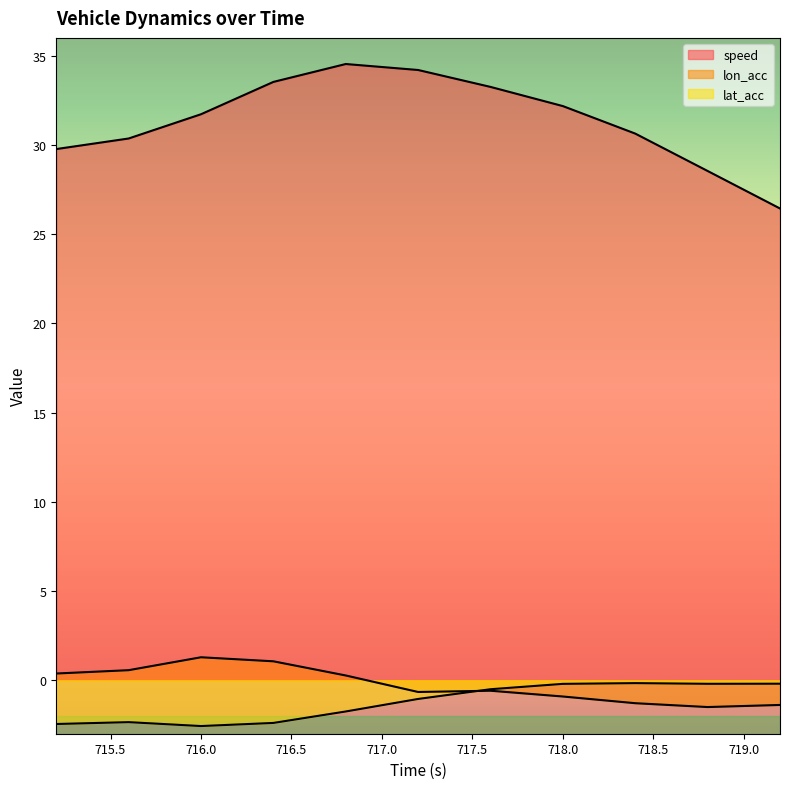

The speed series shows 31.7 at 716.0. True or false?

True